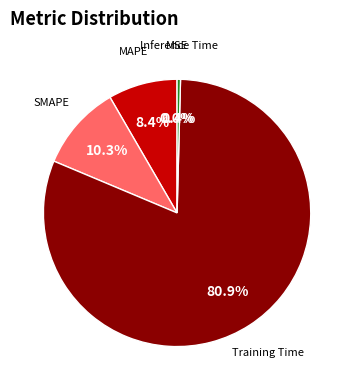

Combined, what portion of the pie is Inference Time and SMAPE?

10.7%